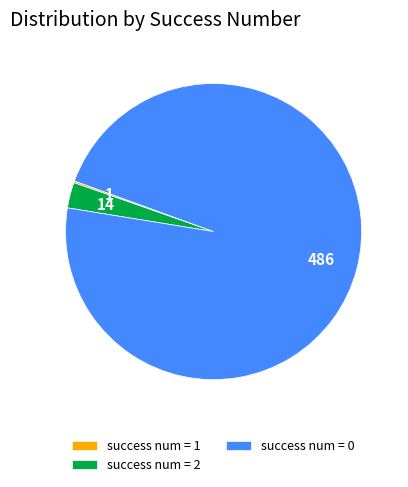

Is the sum of success num = 0 and success num = 2 greater than half?

Yes